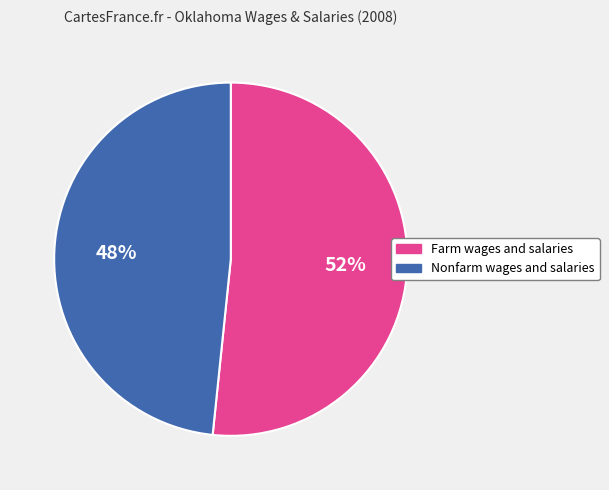

Which category has the smallest portion of the pie?

Nonfarm wages and salaries